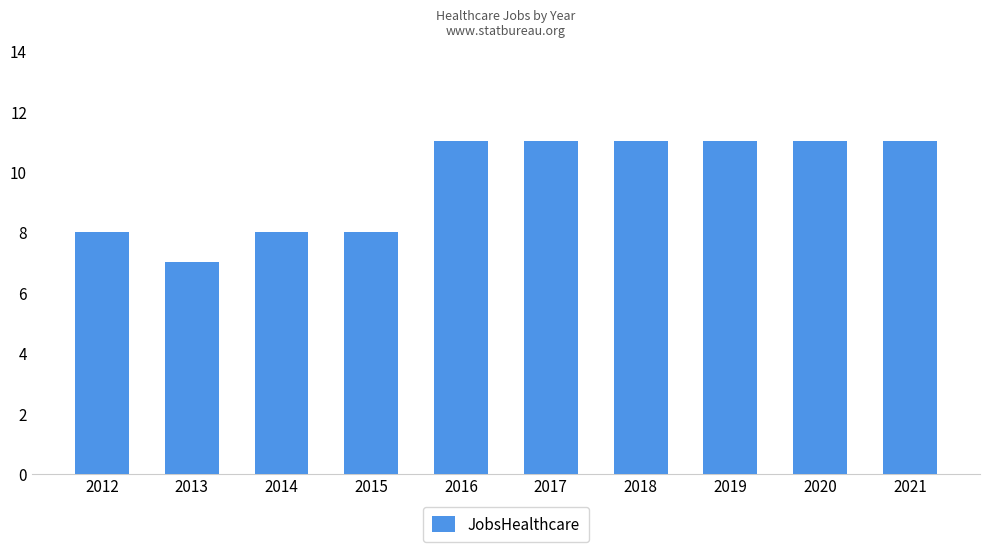

Are the bars grouped side by side (vs. stacked)?

No